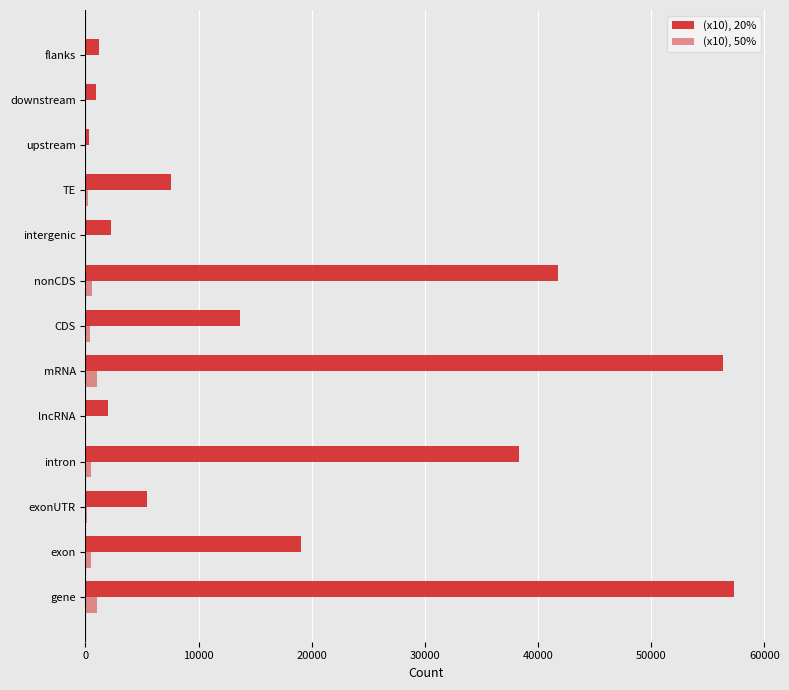

What is the smallest value displayed?

5